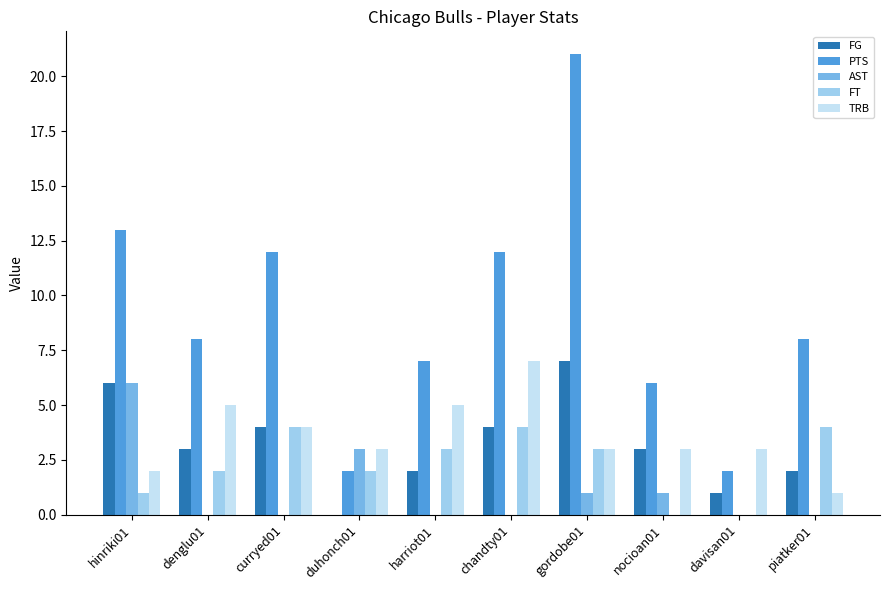

What value does the FG series have at harriot01?

2